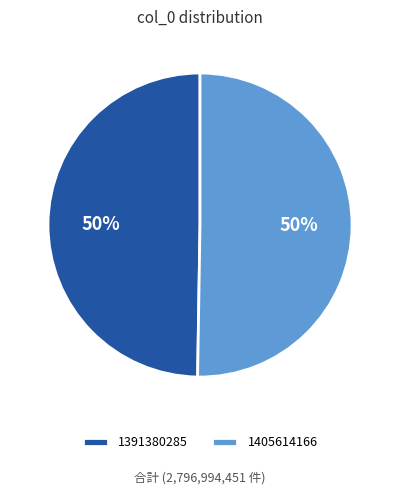

What is the ratio of the value at 1405614166 to the value at 1391380285?

1.0